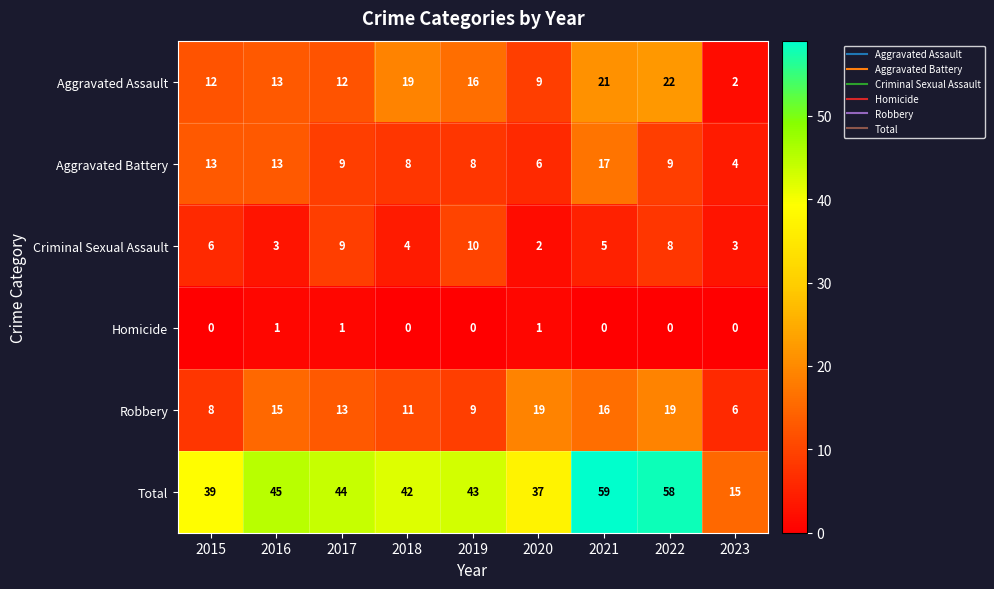

Is it true that Criminal Sexual Assault equals 7 at 2018?

False